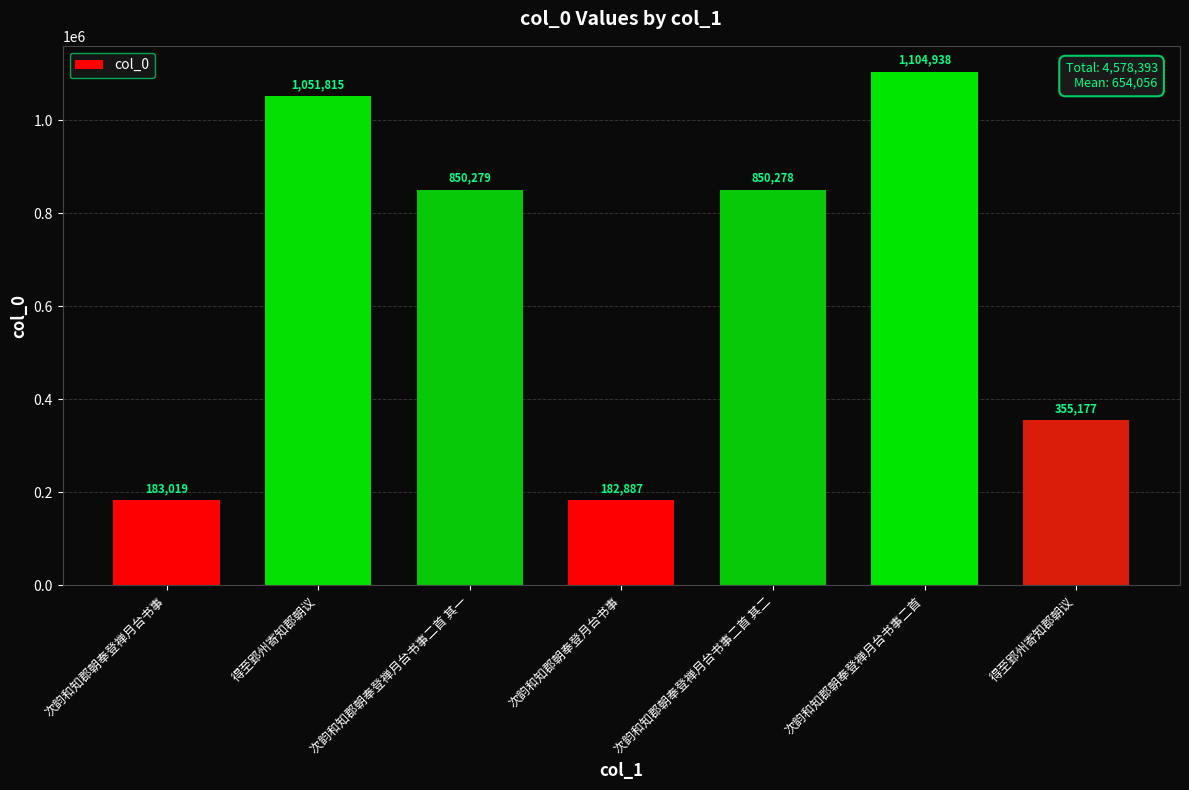

True or false: the data shows 1750779 at 得至郢州寄知郡朝议.

False